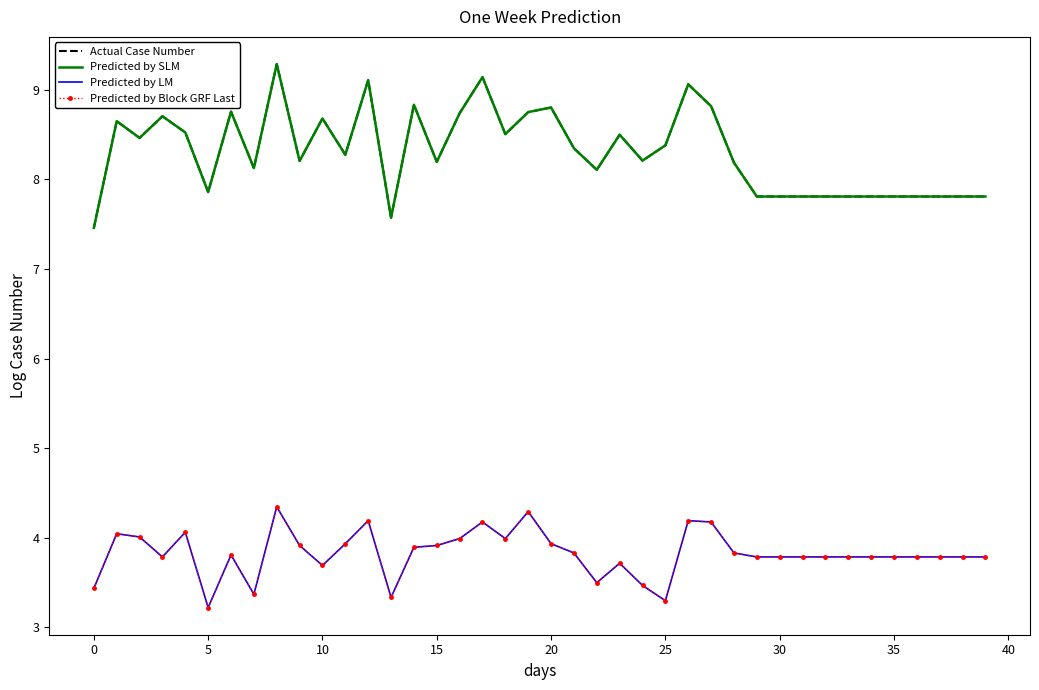

How many values in the Actual Case Number series exceed 8?

26